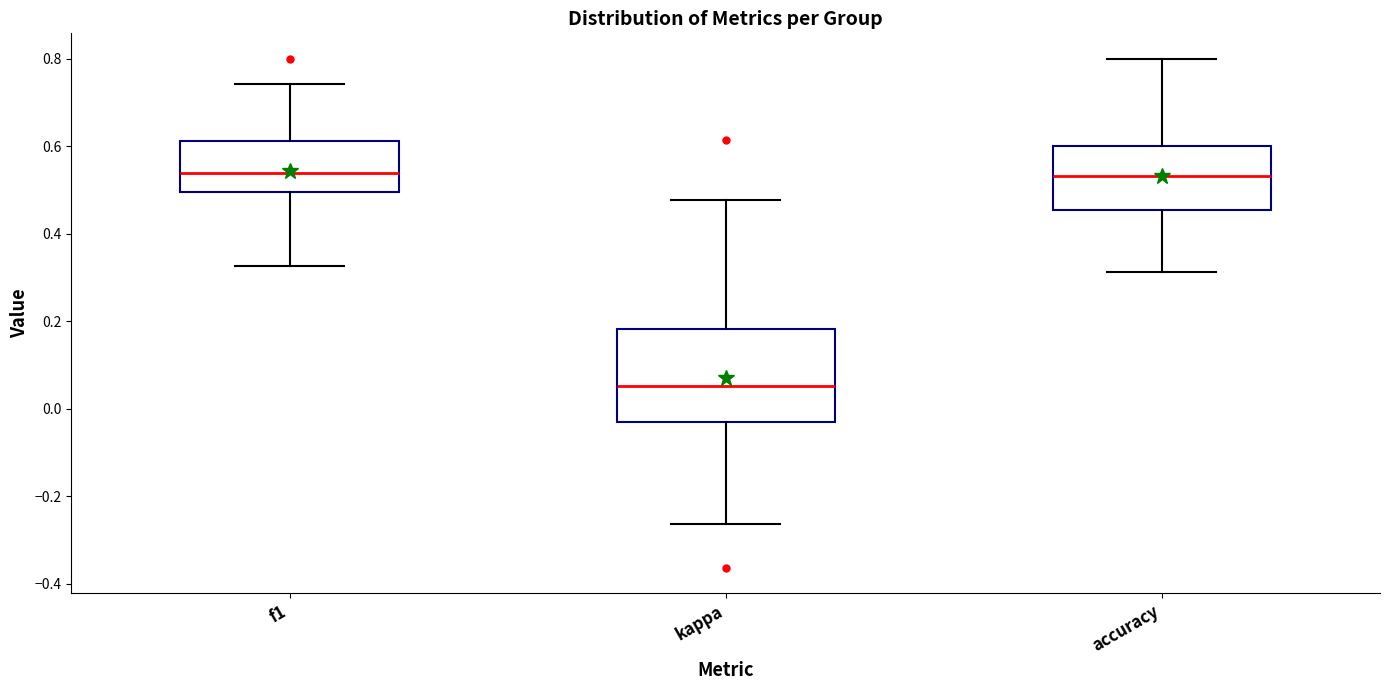

Reading left to right, transcribe this box plot: for each box, give where its median line is, the range the box spans, and where its two whiskers end, as read against the y-axis. The values are not printed on the chart, so give them approximately, as read against the axis.

f1: median 0.54, box 0.50 to 0.62, whiskers 0.32 to 0.74
kappa: median 0.06, box -0.04 to 0.18, whiskers -0.26 to 0.48
accuracy: median 0.54, box 0.46 to 0.60, whiskers 0.32 to 0.80